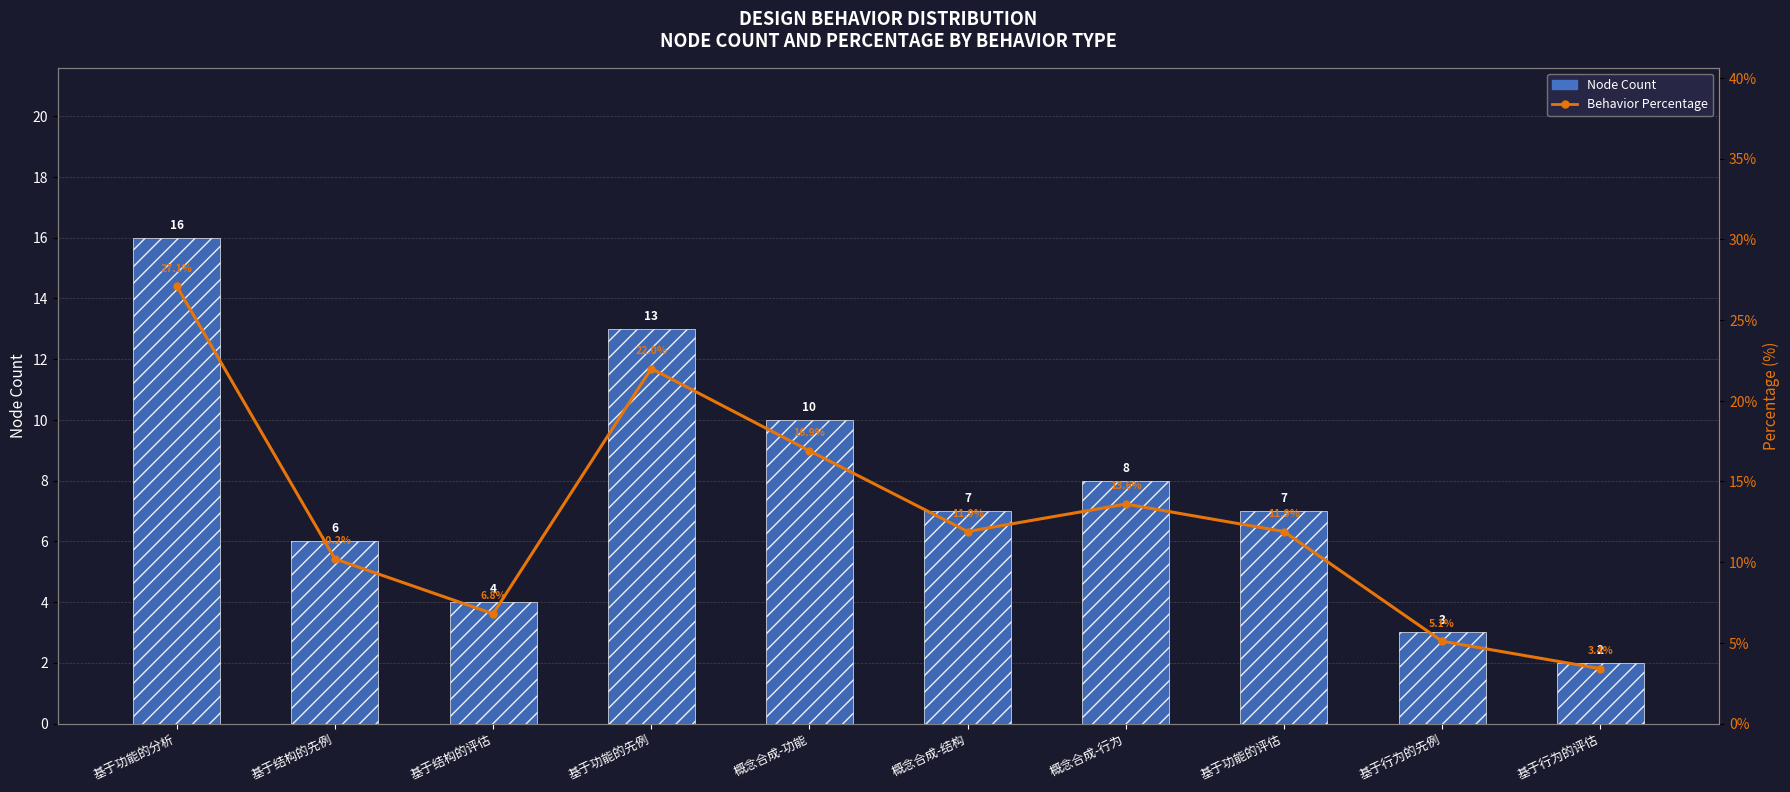

What is the label of the 1st bar from the left?

基于功能的分析